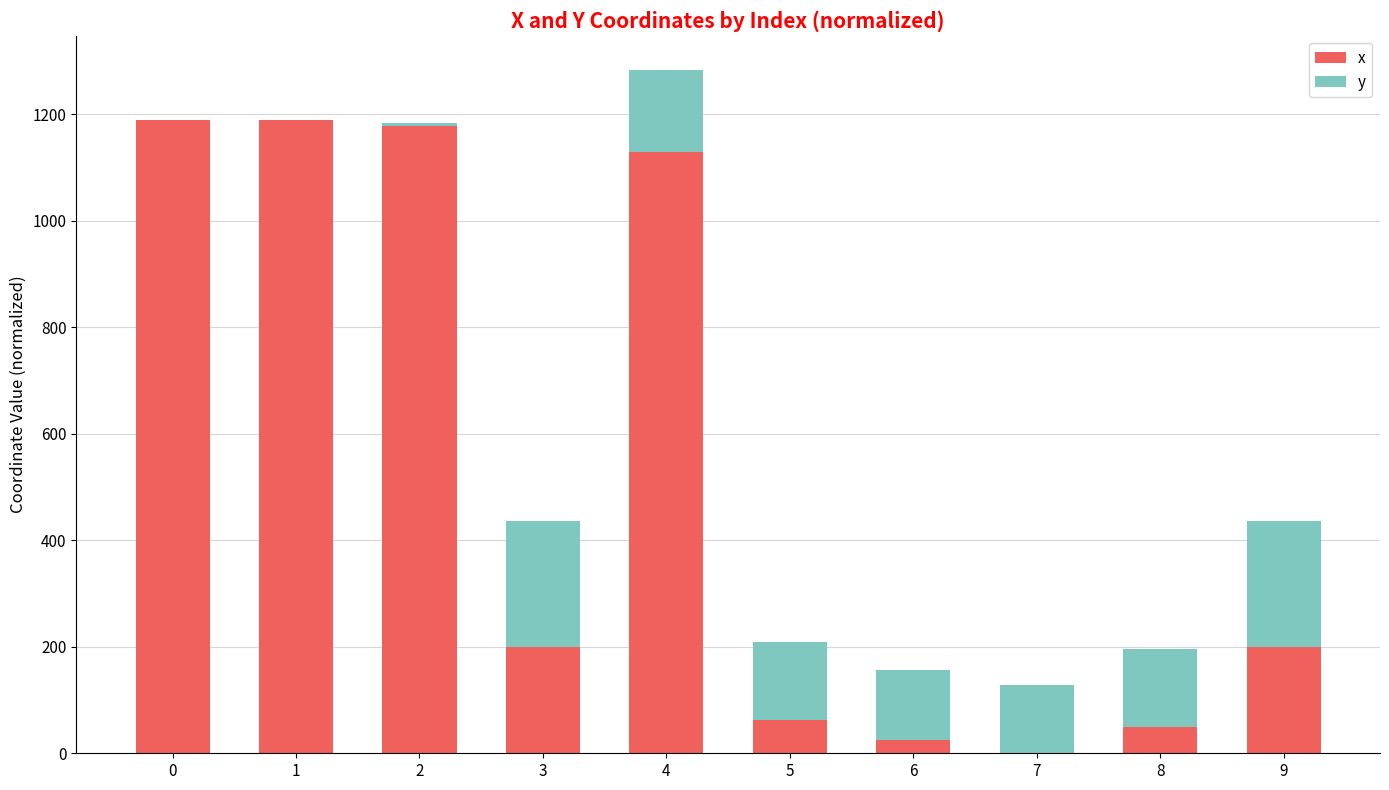

Count the number of data series in this chart.

2